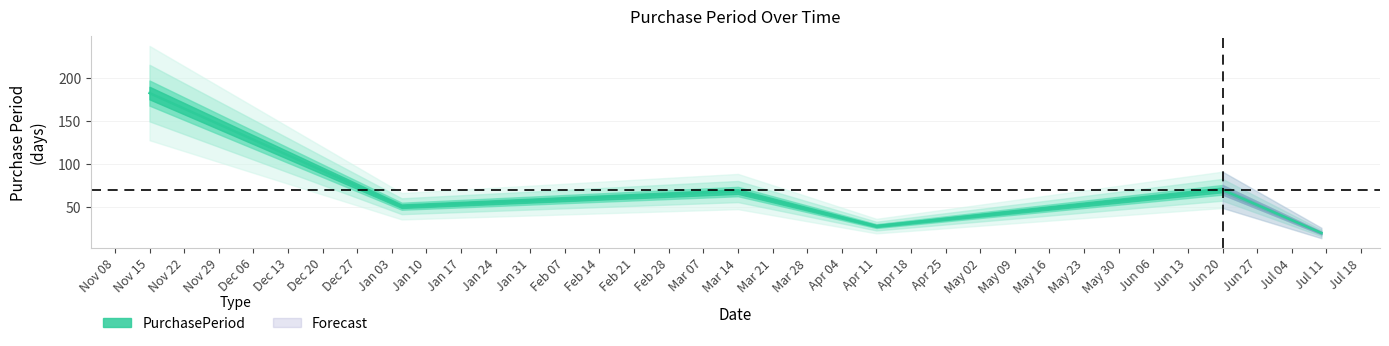

At which label does the data first exceed 68?

Nov 15